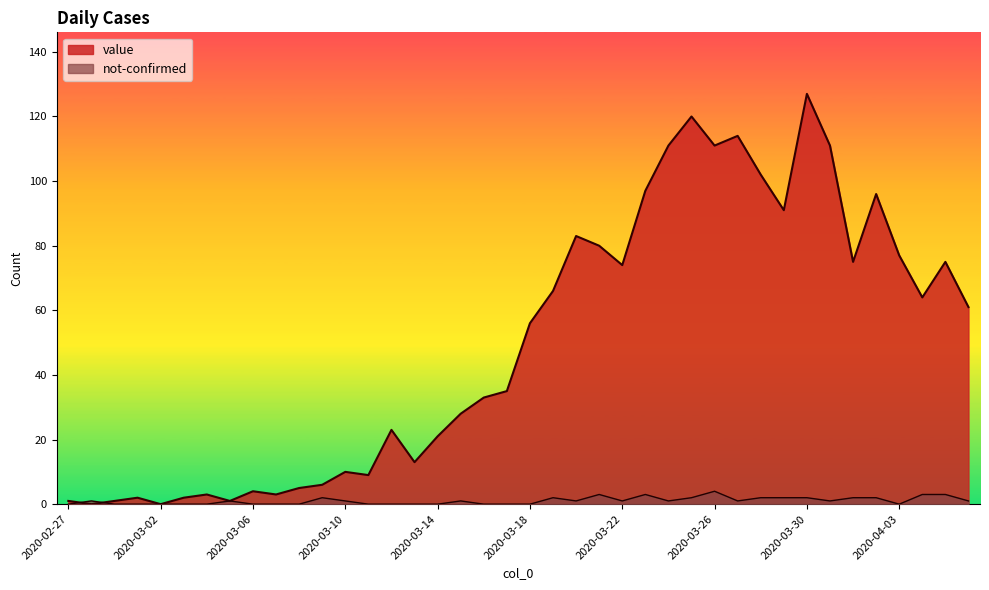

At which category does the chart reach its minimum across all series?

2020-02-28